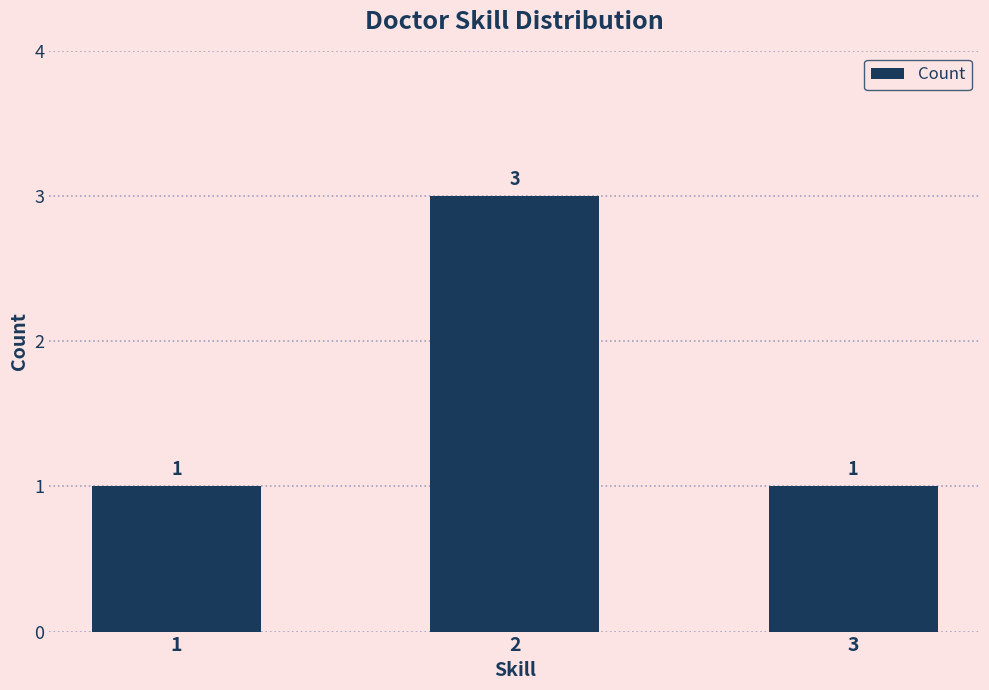

Count the number of categories in the chart.

3